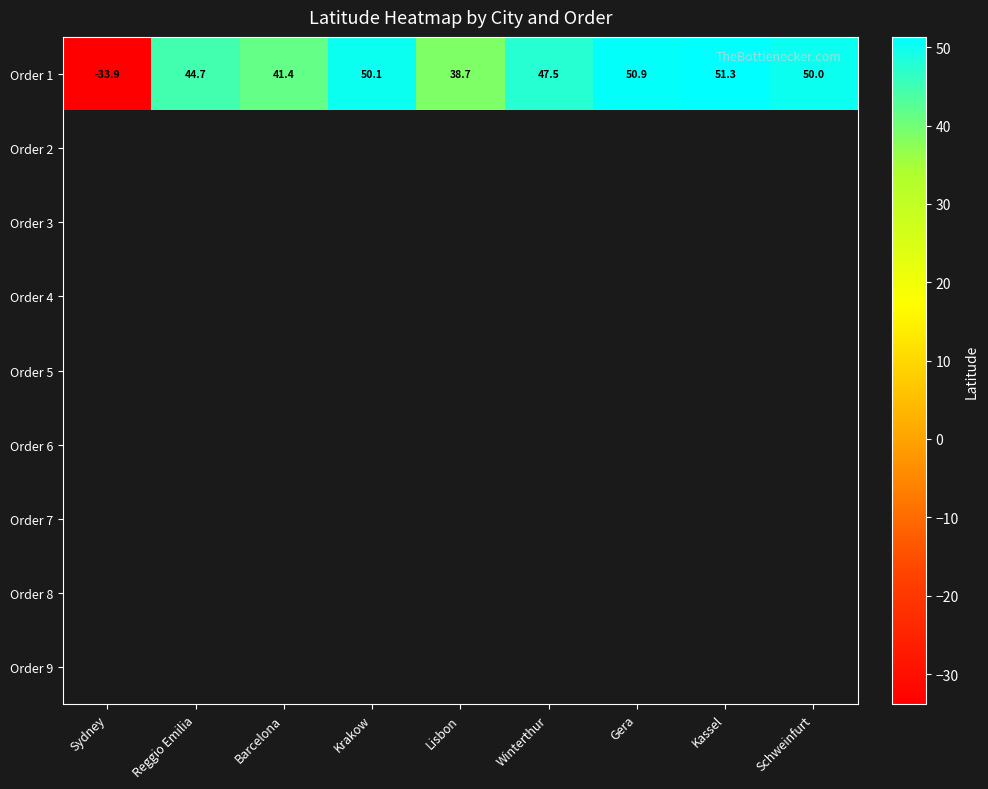

Read the Order 1 value at Reggio Emilia.

44.7